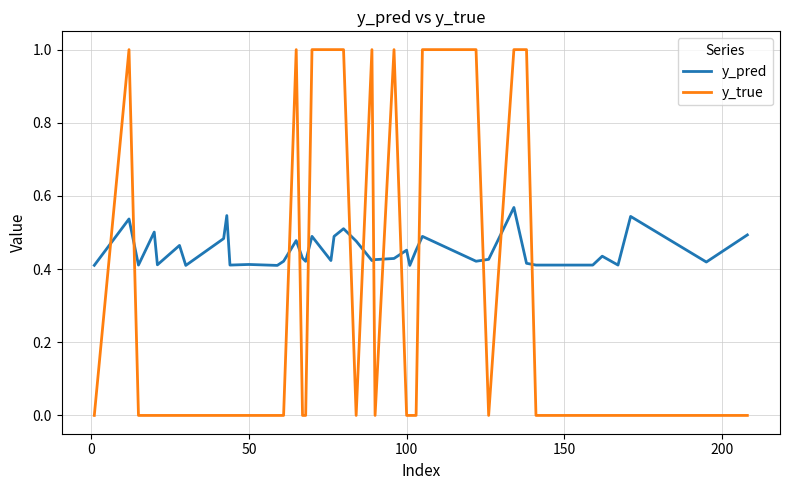

Which series has the largest range (max minus min)?

y_true